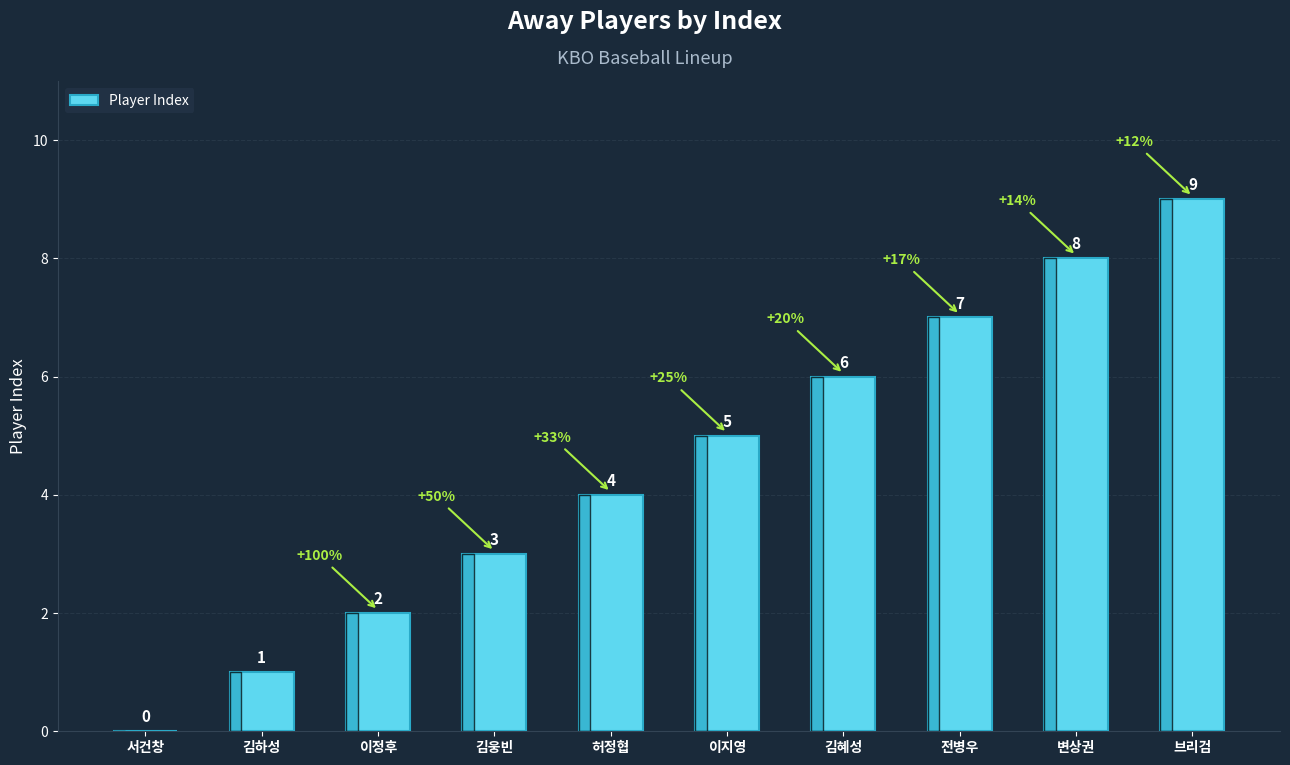

What is the sum of the values at 김하성 and 전병우?

8